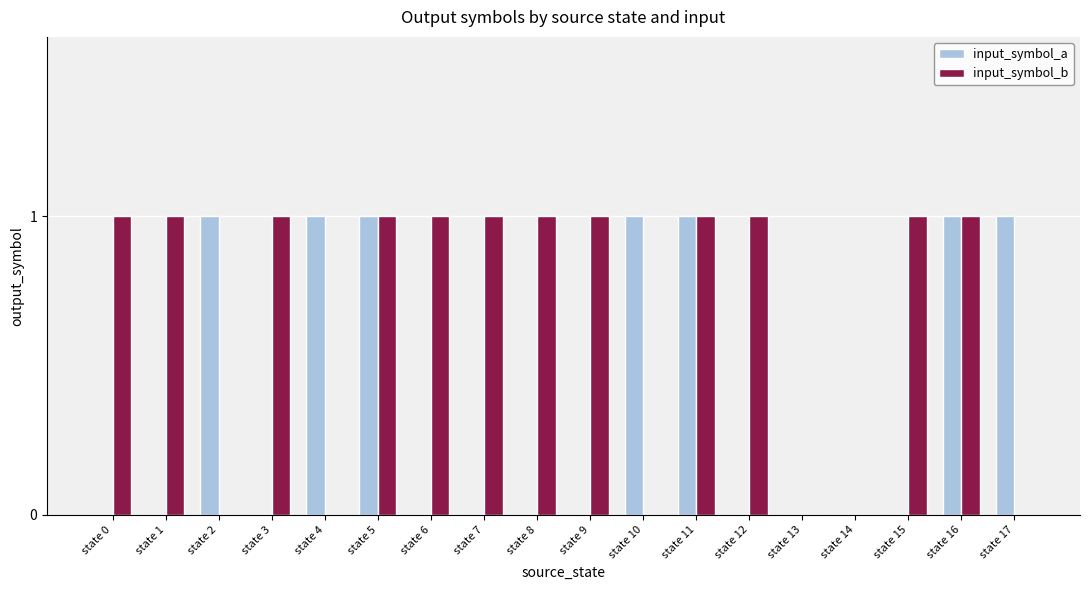

Reading left to right, extract all data points from this chart.

input_symbol_a: 0	0	1	0	1	1	0	0	0	0	1	1	0	0	0	0	1	1
input_symbol_b: 1	1	0	1	0	1	1	1	1	1	0	1	1	0	0	1	1	0